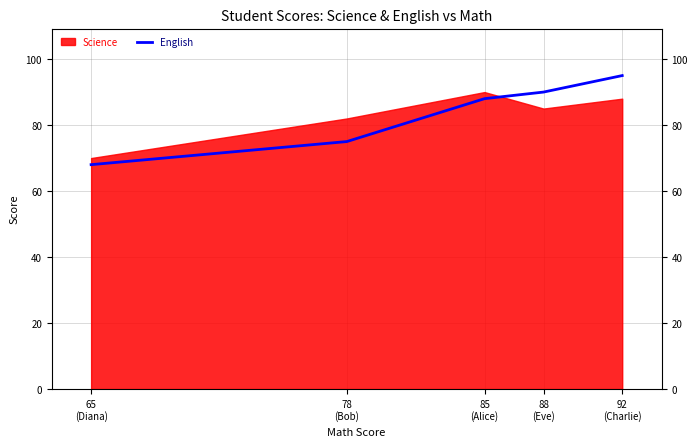

List the labels in order of value, largest first.

92
(Charlie), 88
(Eve), 85
(Alice), 78
(Bob), 65
(Diana)